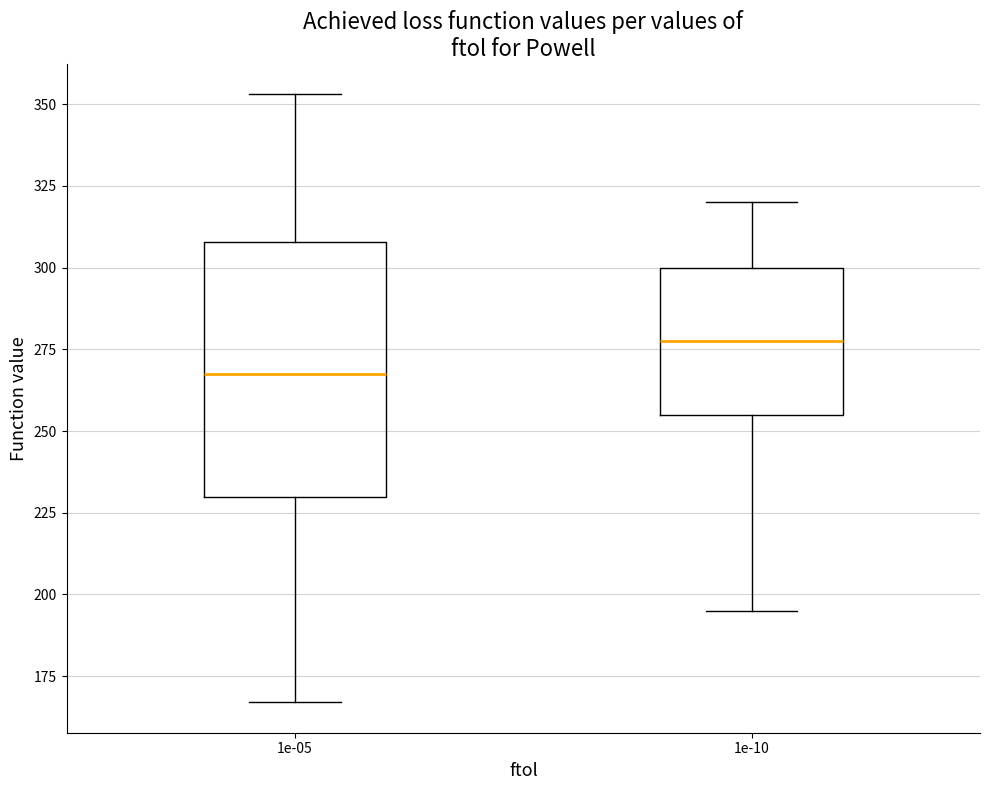

Which box has the lowest median line?

1e-05